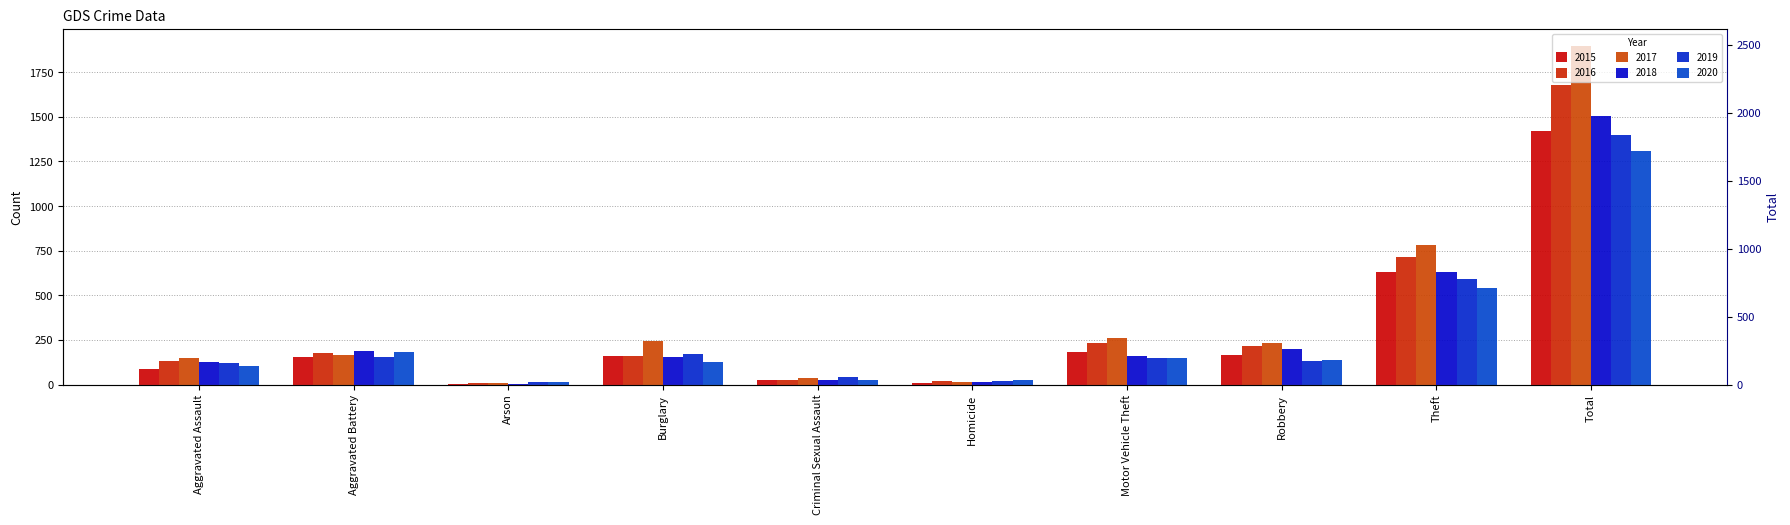

At which label is 2020 closest to 662?

Theft